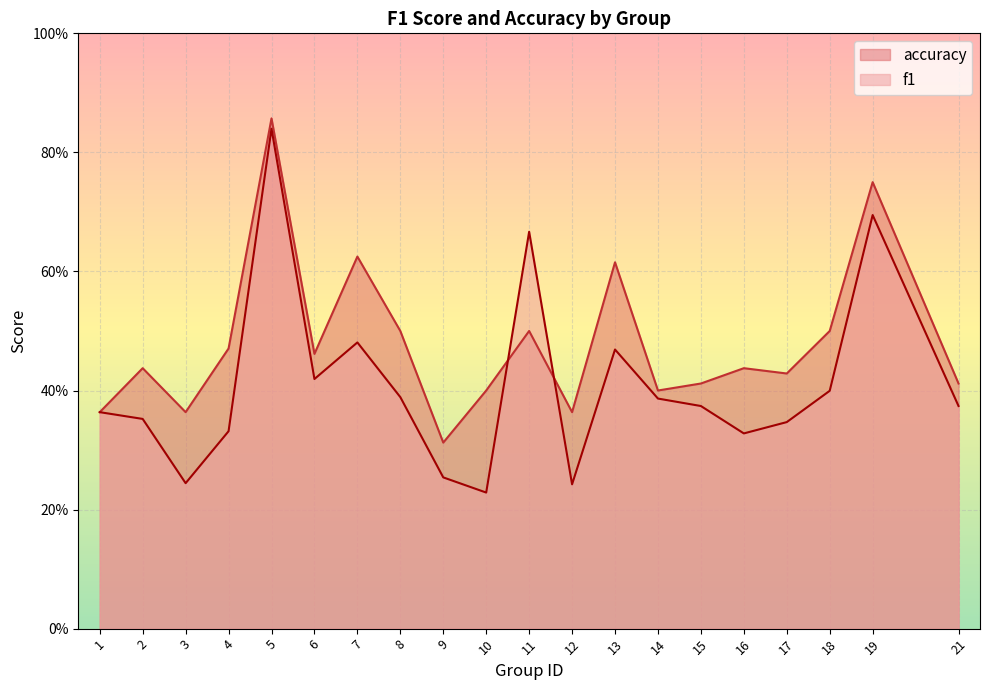

Reading left to right, extract all data points from this chart.

f1: 0.4	0.4	0.2	0.3	0.8	0.4	0.5	0.4	0.3	0.2	0.7	0.2	0.5	0.4	0.4	0.3	0.3	0.4	0.7	0.4
accuracy: 0.4	0.4	0.4	0.5	0.9	0.5	0.6	0.5	0.3	0.4	0.5	0.4	0.6	0.4	0.4	0.4	0.4	0.5	0.8	0.4